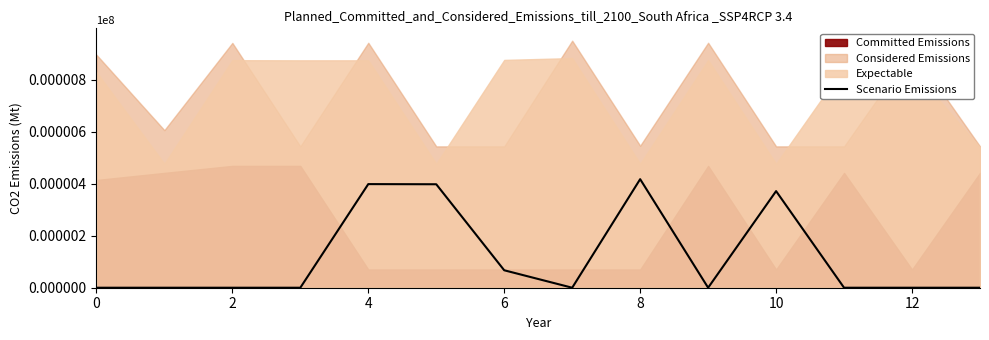

The value of Scenario Emissions at 12 is 263.8. True or false?

False